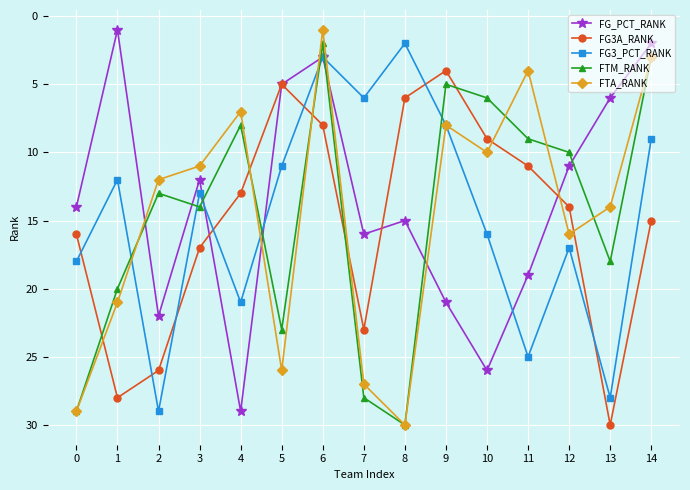

Does the chart display data point markers on the line(s)?

Yes